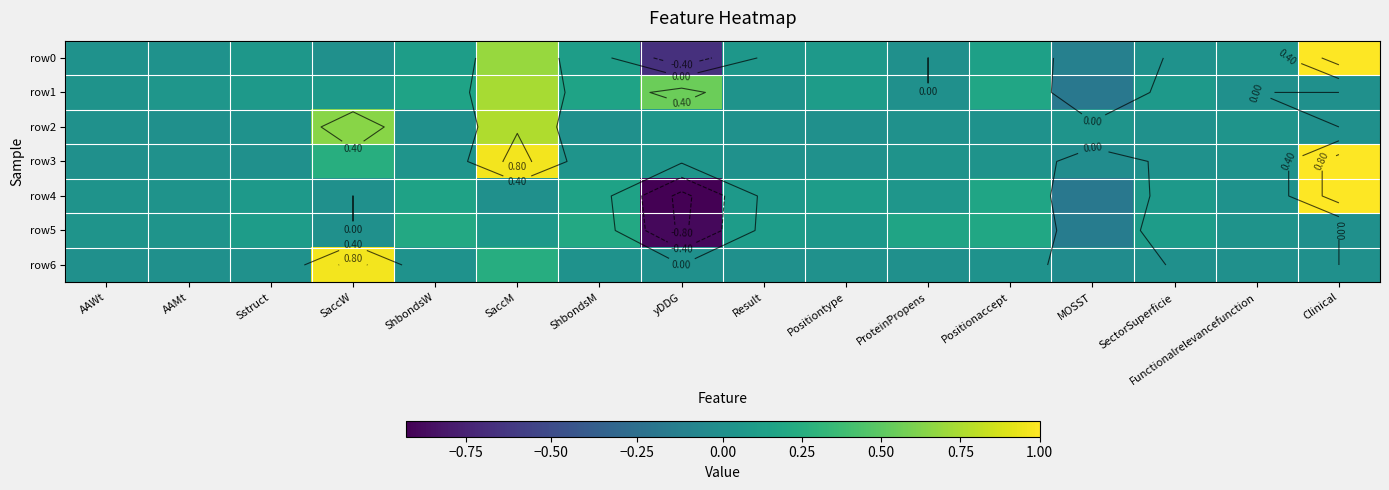

Read the row1 value at AAMt.

0.1